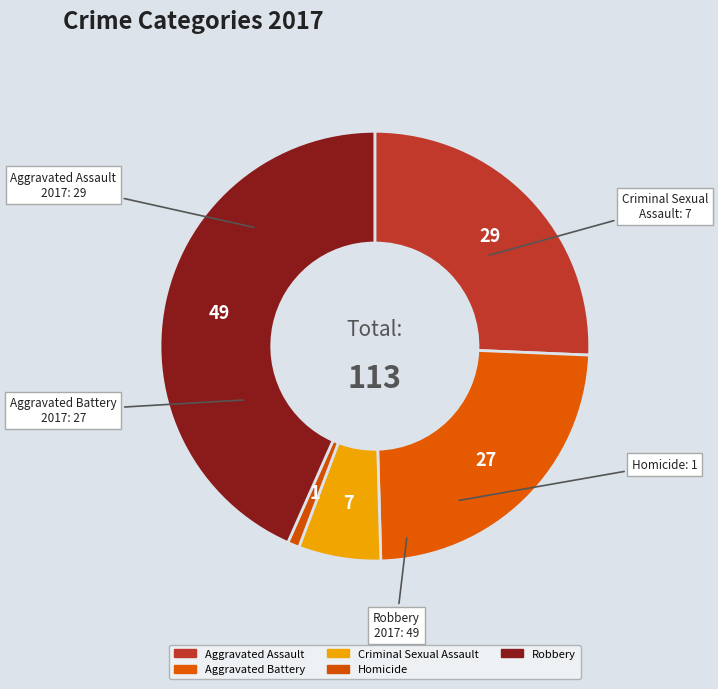

How many slices are in this pie chart?

5